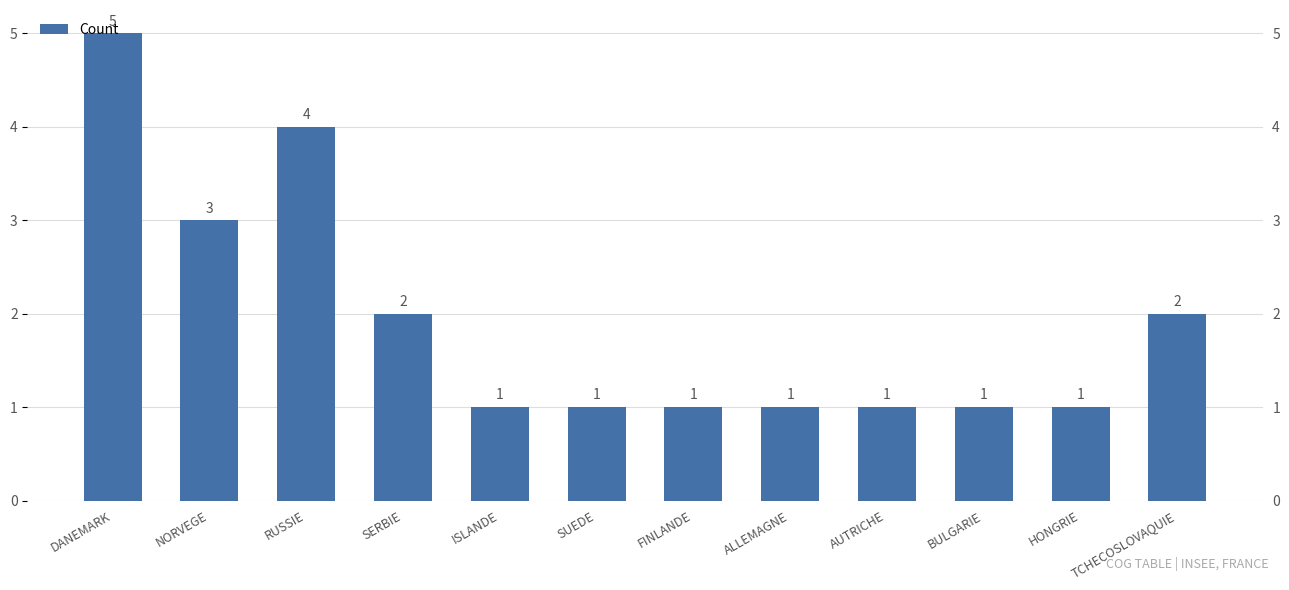

What is the sum of all values?

23